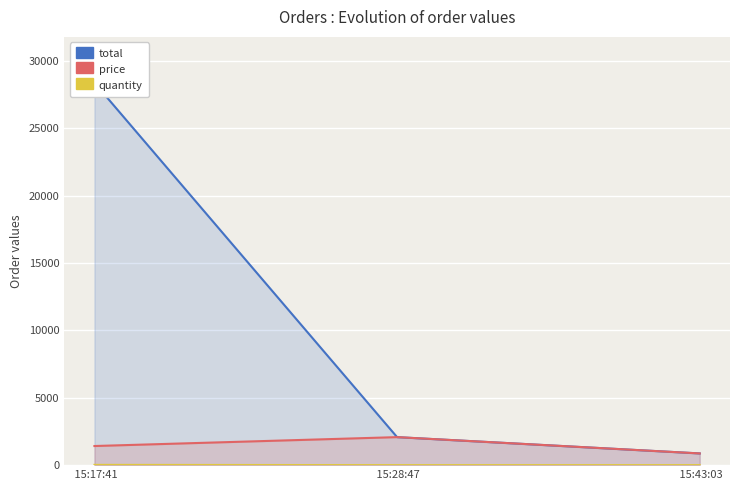

What is the sum of the quantity values at  15:28:47 and  15:43:03?

2